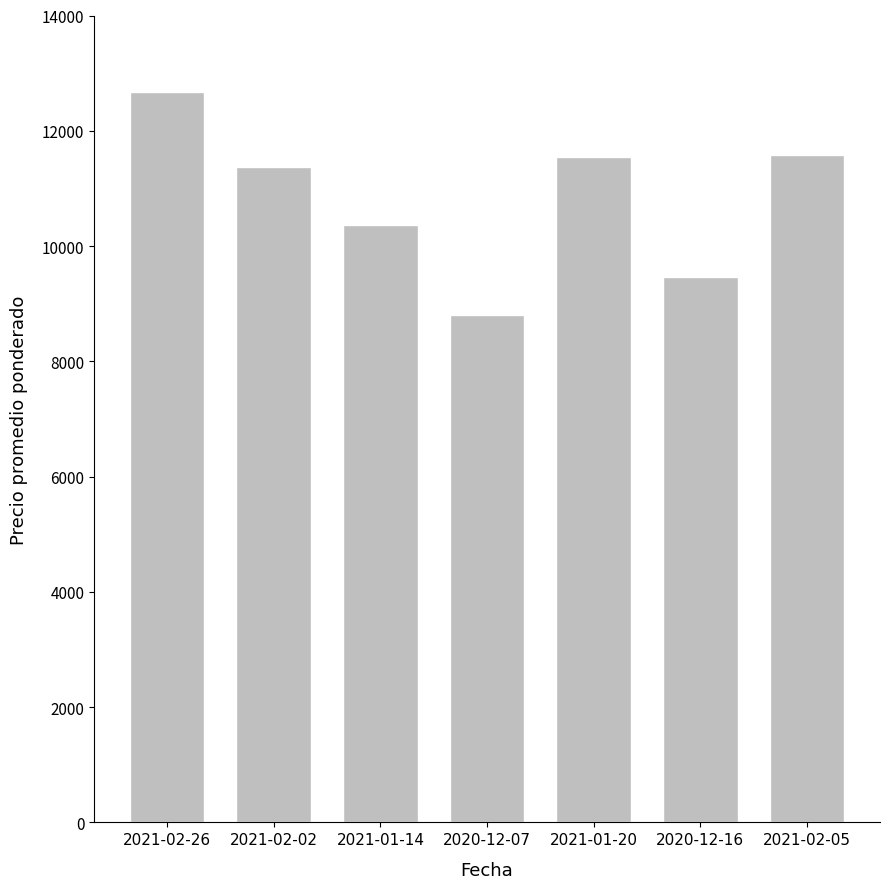

Which has a higher value, 2020-12-07 or 2020-12-16?

2020-12-16